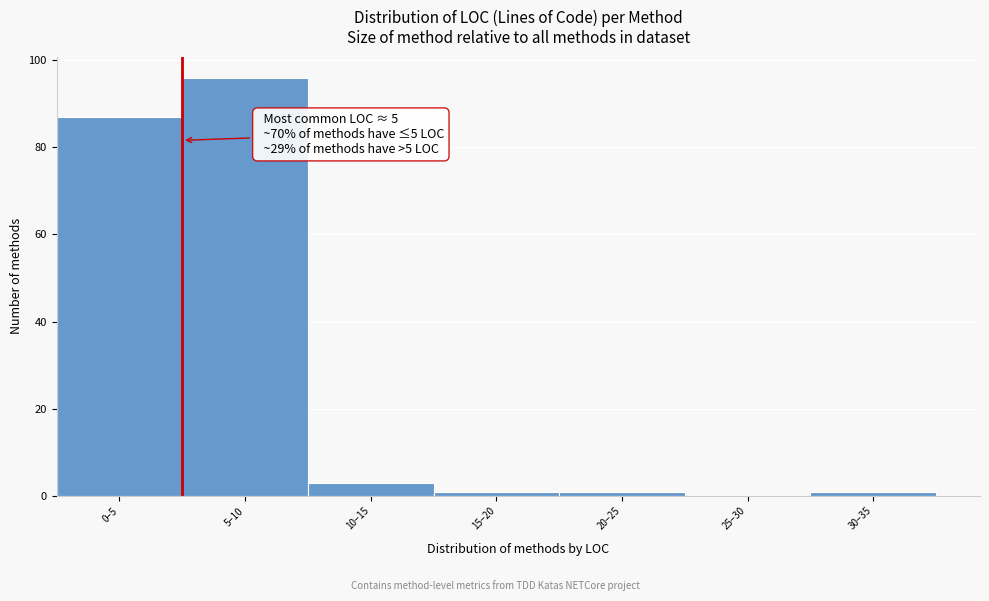

Reading left to right, list all the values displayed in this chart.

0–5=87	5–10=96	10–15=3	15–20=1	20–25=1	25–30=0	30–35=1